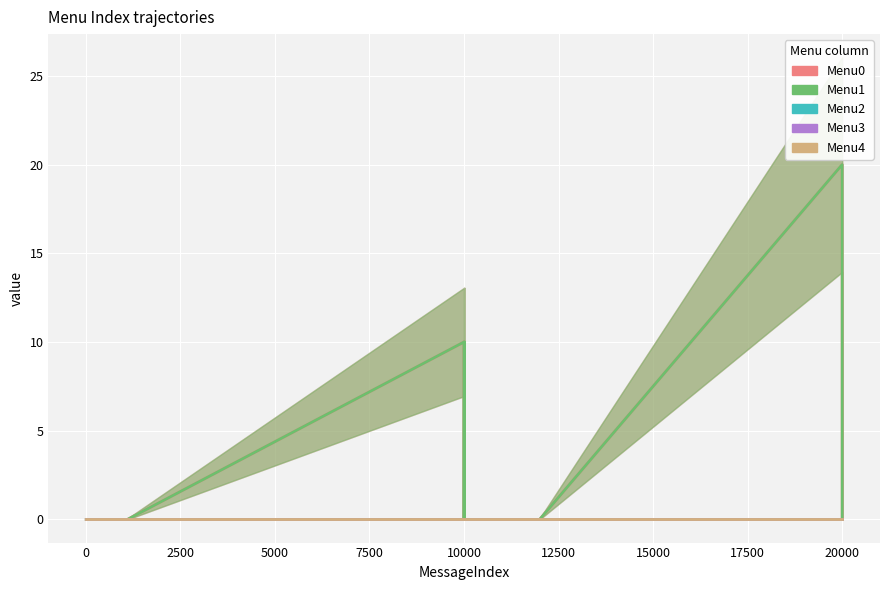

How many lines are shown in the chart?

5